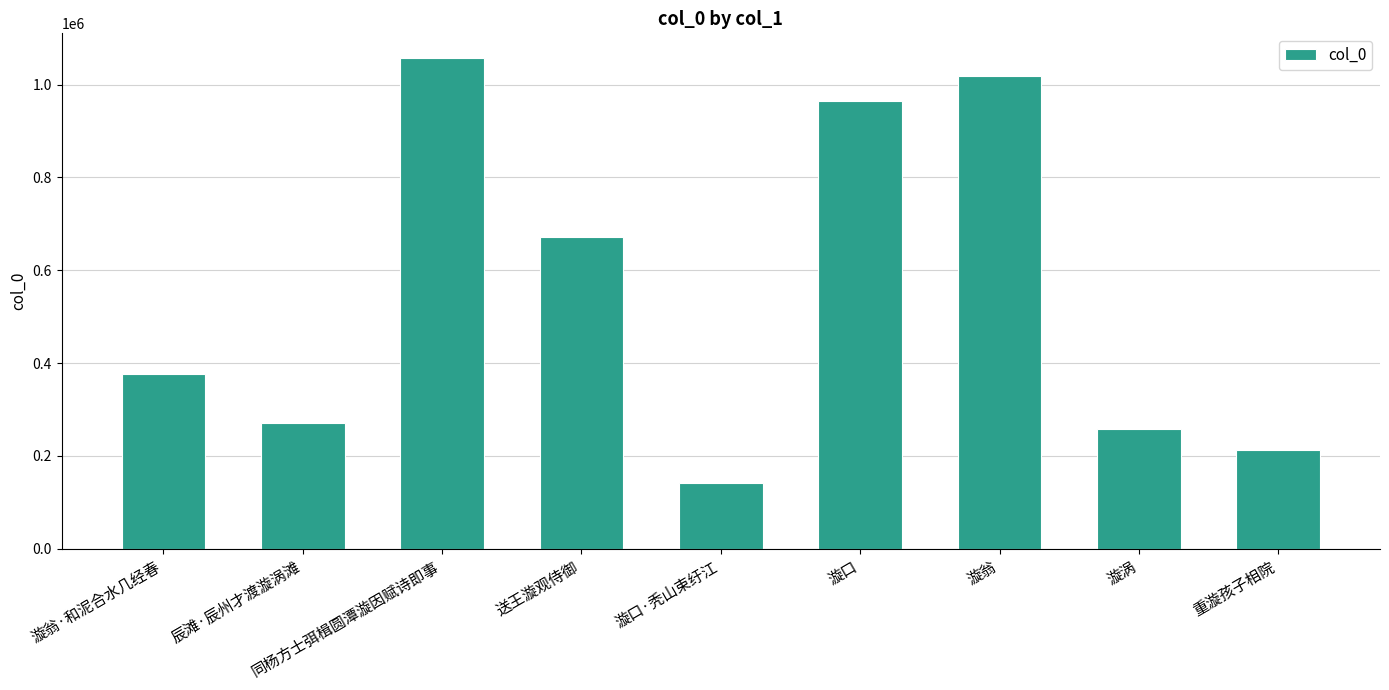

What is the label of the 8th bar from the left?

漩涡